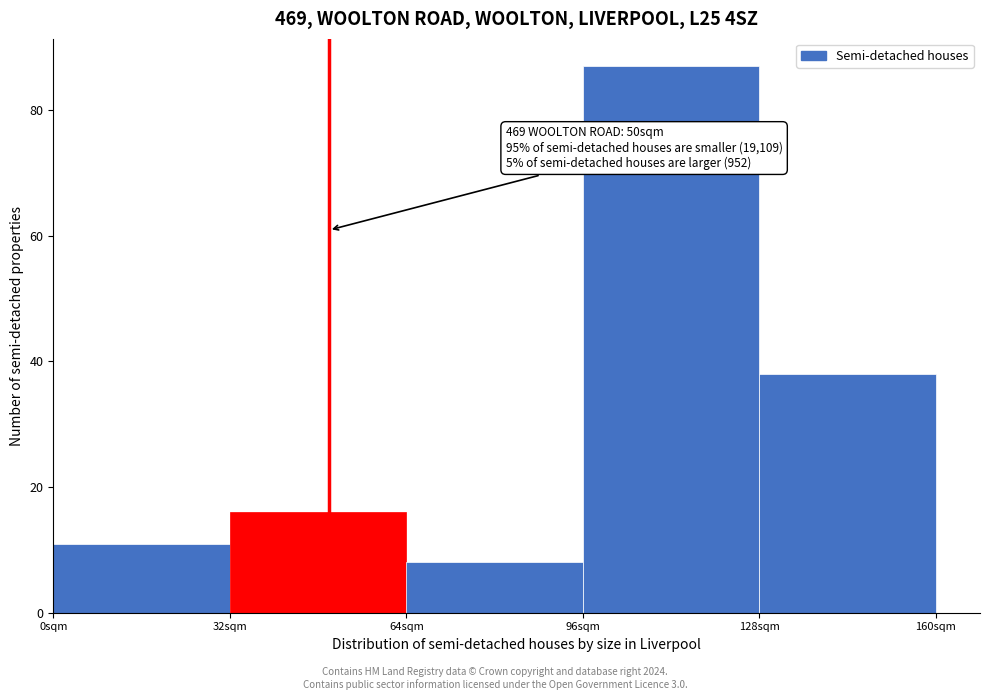

Which range on the x-axis has the tallest bar?

96 to 128